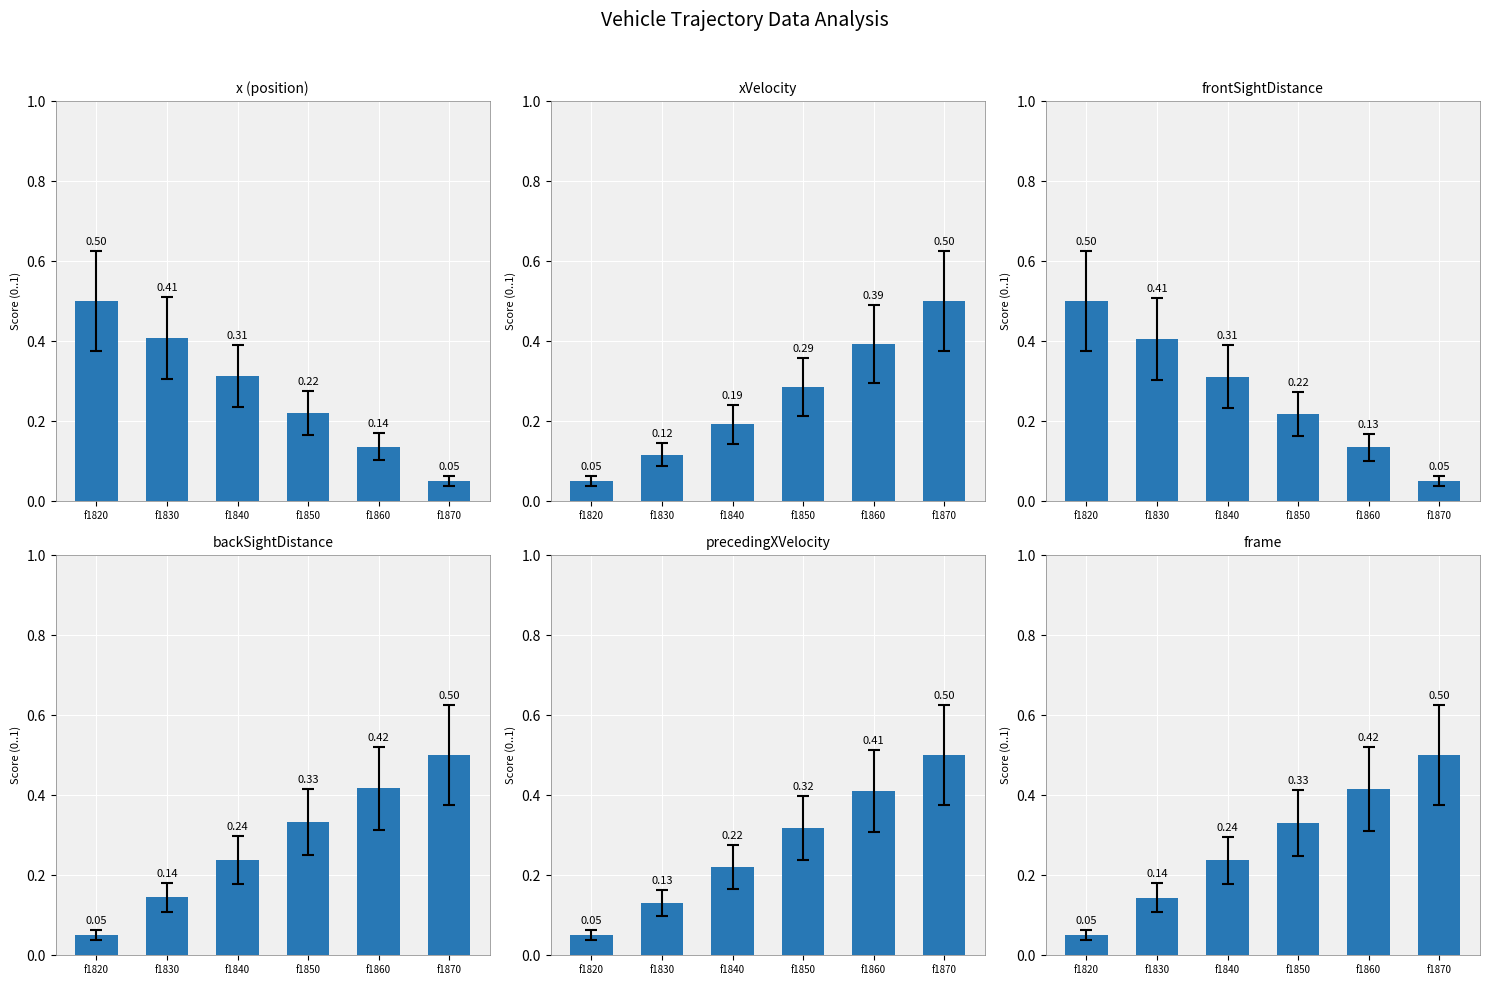

The x series shows 0.1 at f1840. True or false?

False